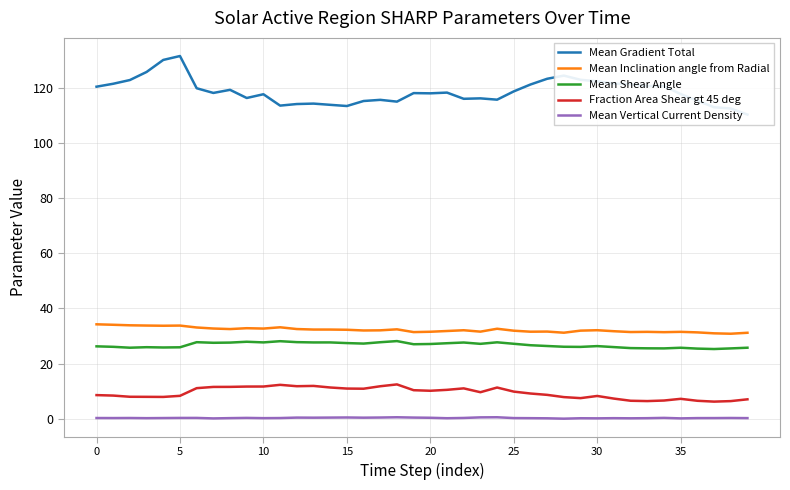

Rank the series by their maximum value, from highest to lowest.

Mean Gradient Total, Mean Inclination angle from Radial, Mean Shear Angle, Fraction Area Shear gt 45 deg, Mean Vertical Current Density